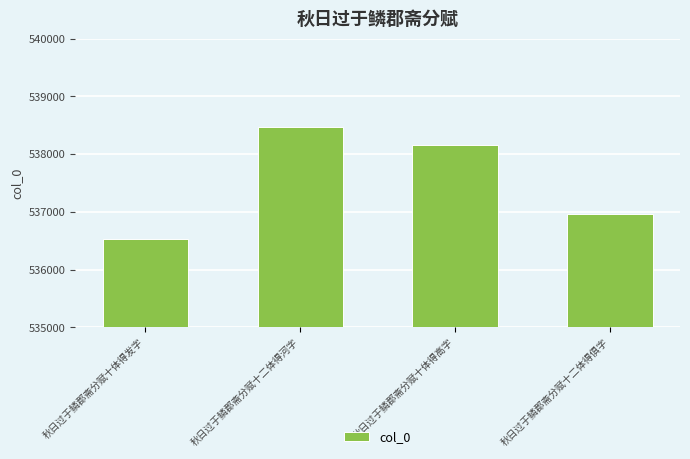

How many values are between 536963 and 538464?

3